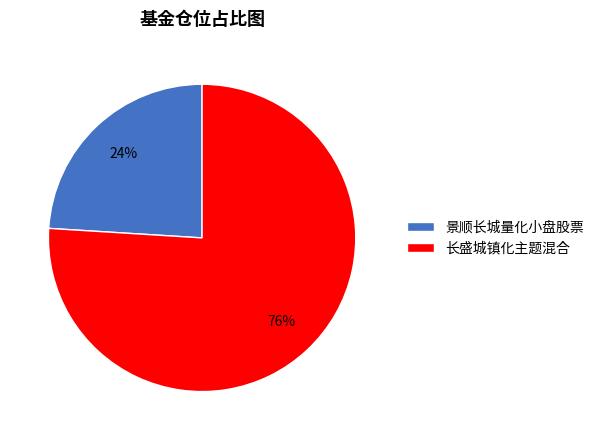

To the nearest percent, what is the average slice percentage?

50%